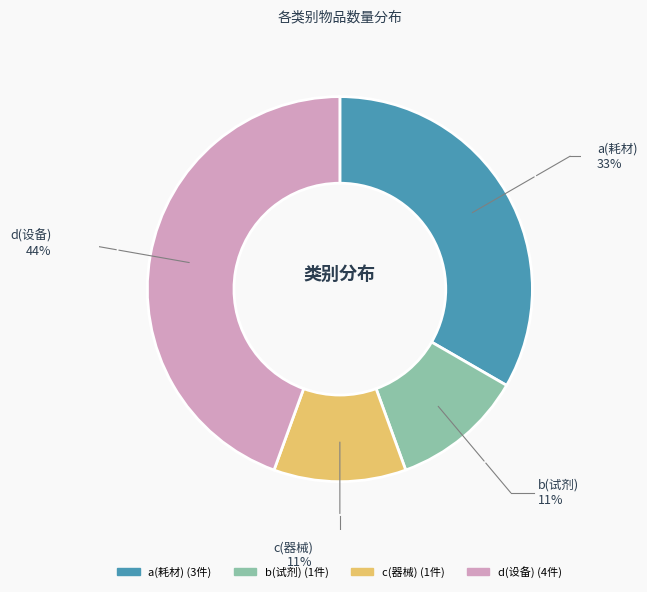

Is there a majority slice in this chart?

No